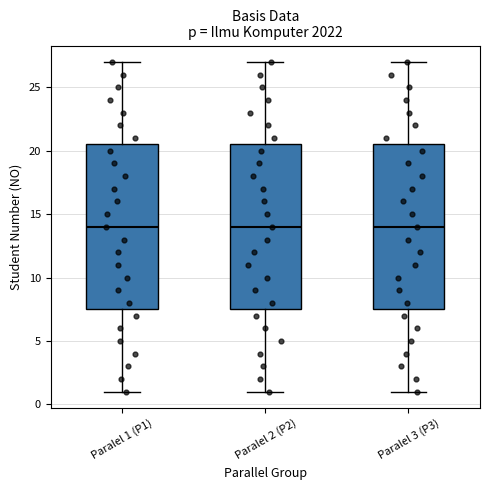

Reading left to right, read every box against the y-axis: the position of its median line, the range the box covers, and the ends of its whiskers. The values are not printed on the chart, so give them approximately, as read against the axis.

Paralel 1 (P1): median 14.0, box 7.5 to 20.5, whiskers 1.0 to 27.0
Paralel 2 (P2): median 14.0, box 7.5 to 20.5, whiskers 1.0 to 27.0
Paralel 3 (P3): median 14.0, box 7.5 to 20.5, whiskers 1.0 to 27.0